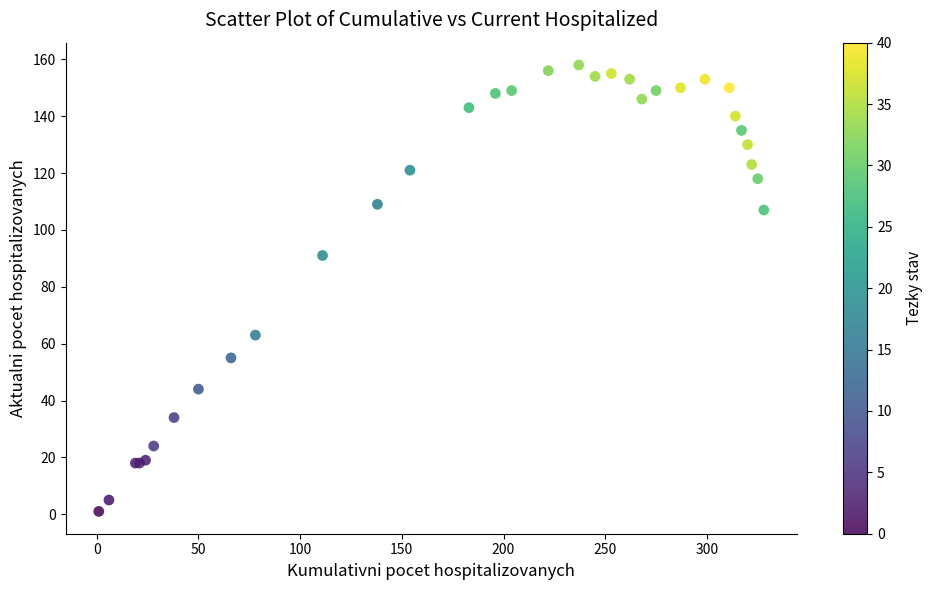

What Y value in the scatter plot is closest to 79?

91